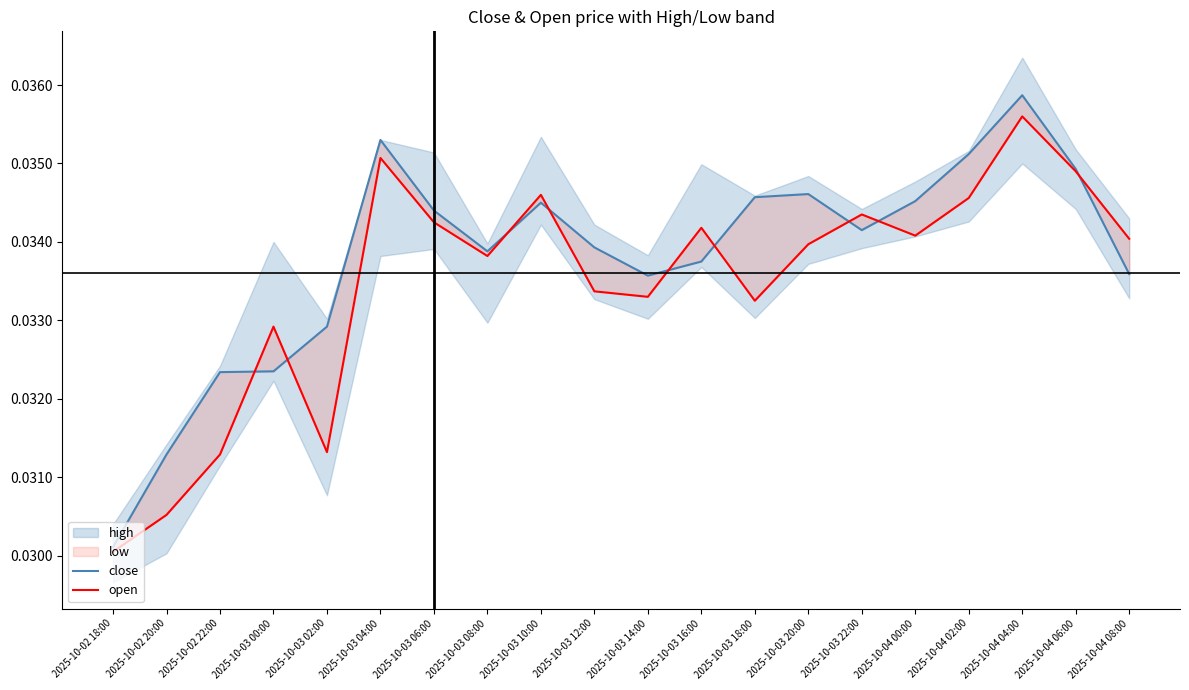

Where do close and open first cross each other?

2025-10-02 22:00 and 2025-10-03 00:00